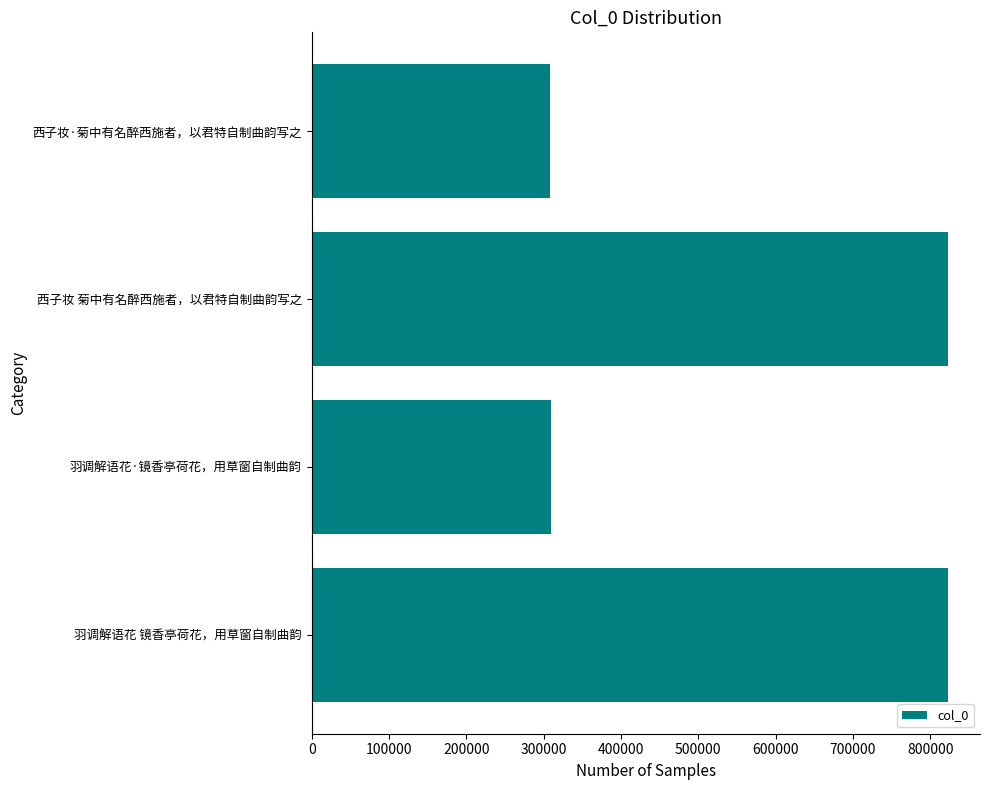

What is the greatest value displayed?

823183